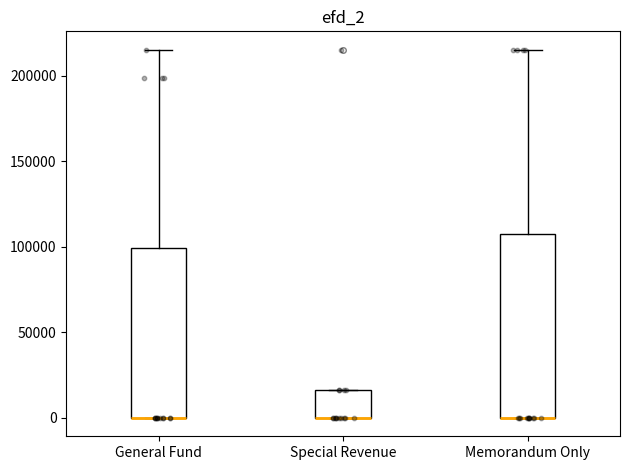

Reading left to right, transcribe this box plot: for each box, give where its median line is, the range the box spans, and where its two whiskers end, as read against the y-axis. The values are not printed on the chart, so give them approximately, as read against the axis.

General Fund: median 0 (drawn on the box's lower edge), box 0 to 100000, whiskers 0 to 215000
Special Revenue: median 0 (drawn on the box's lower edge), box 0 to 15000, whiskers 0 to 15000
Memorandum Only: median 0 (drawn on the box's lower edge), box 0 to 110000, whiskers 0 to 215000